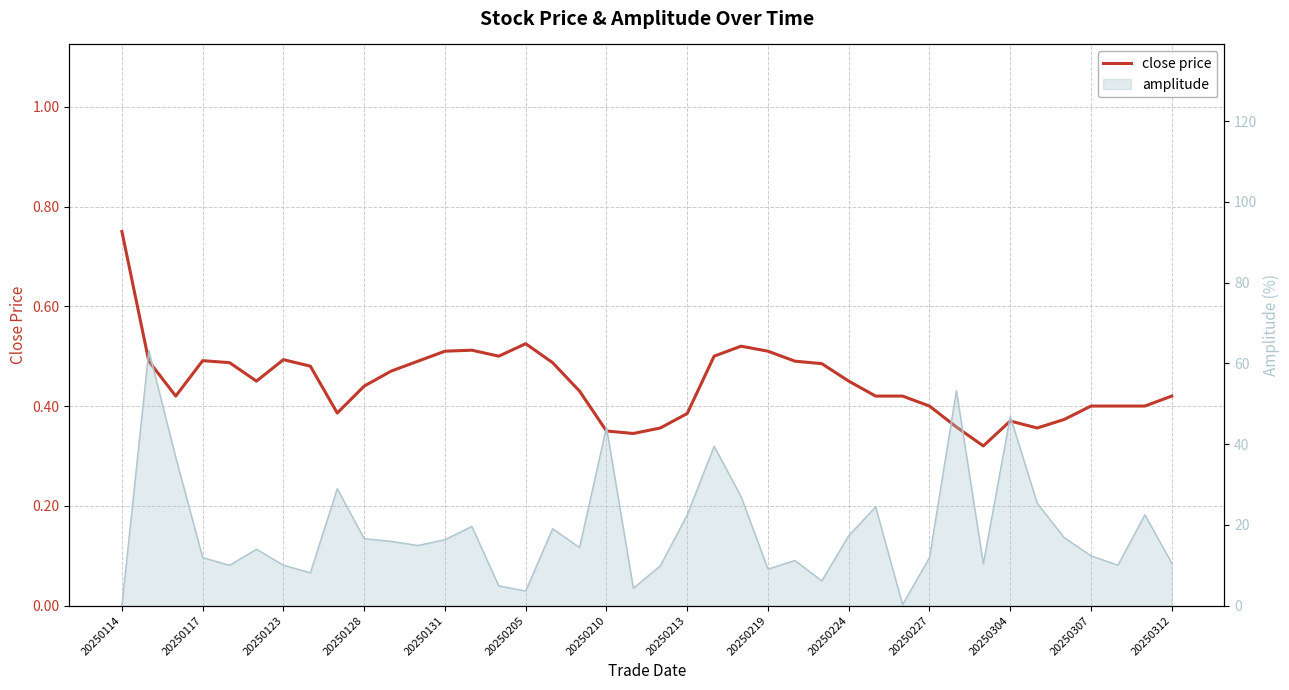

What value does the data have at 20250117?

0.5